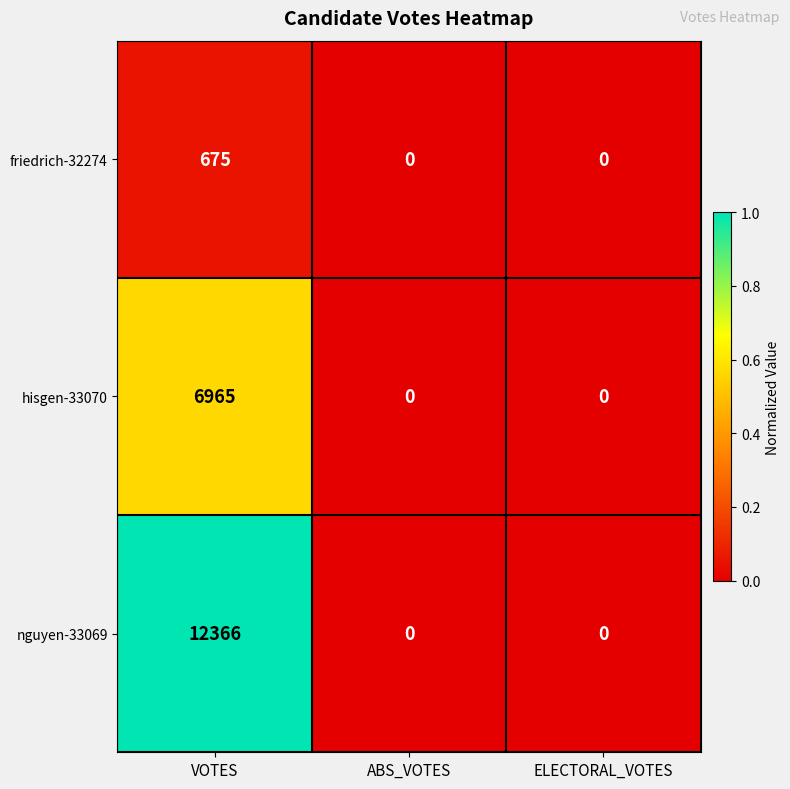

What is the difference between the maximum and second lowest values in the hisgen-33070 series?

6965